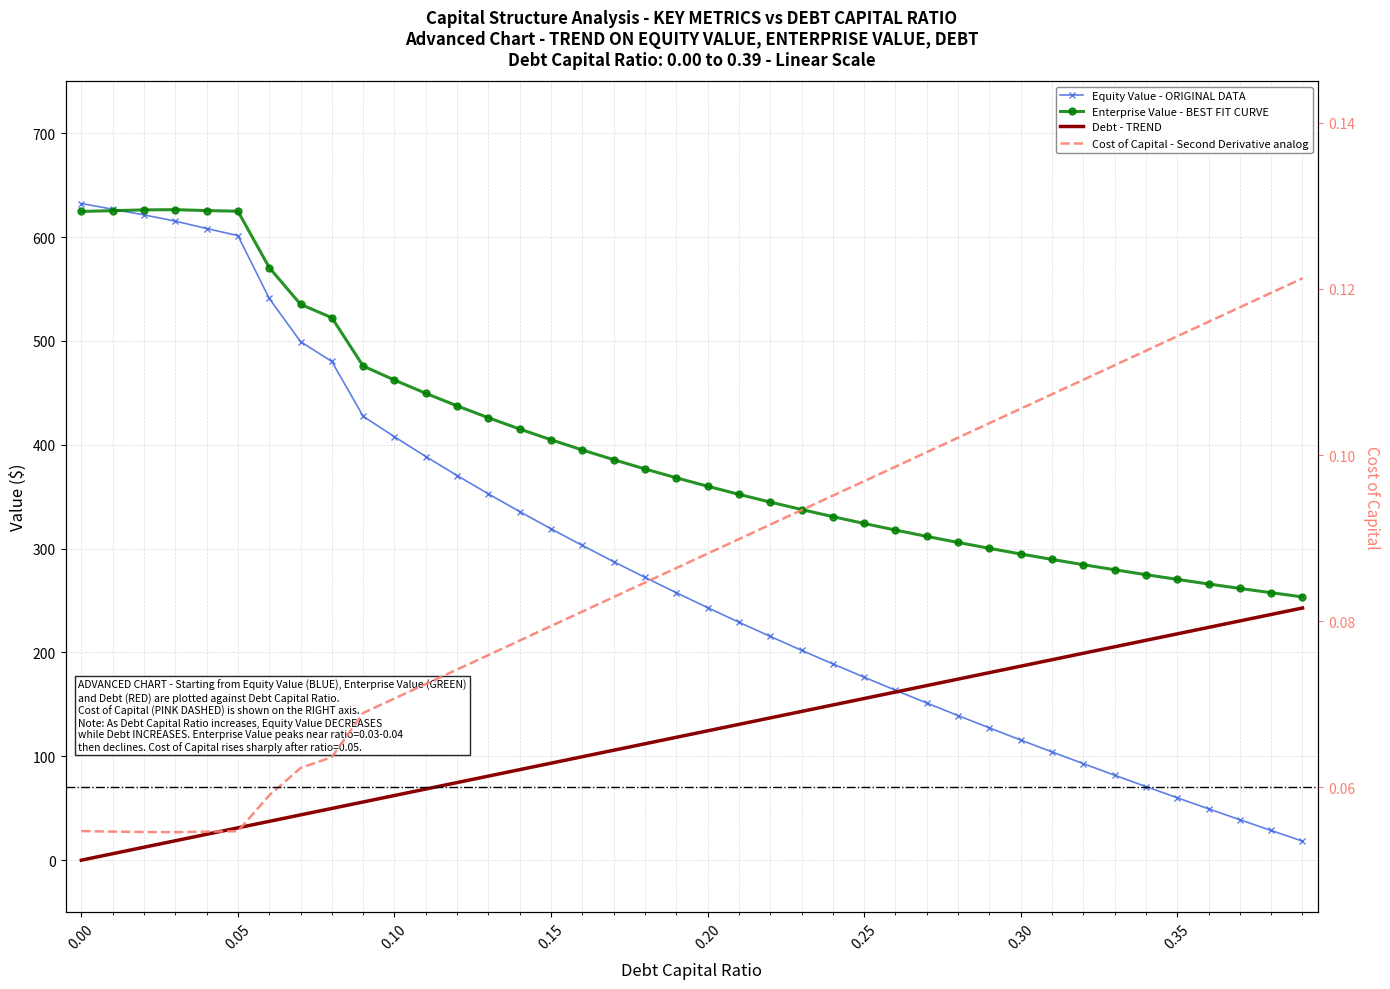

At which category is the sum across all series the highest?

0.03